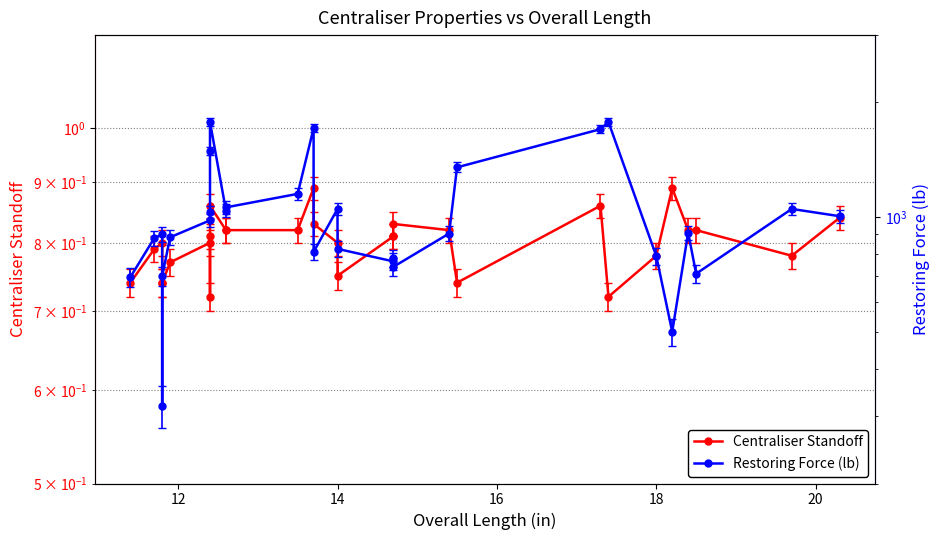

Is this an area chart (filled region under the line)?

No